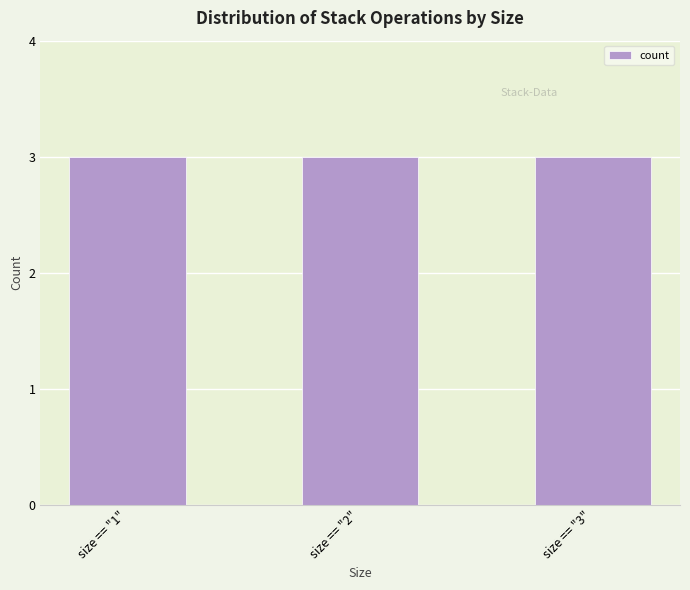

The chart shows a value of 1 at size == "2" (pop). True or false?

False